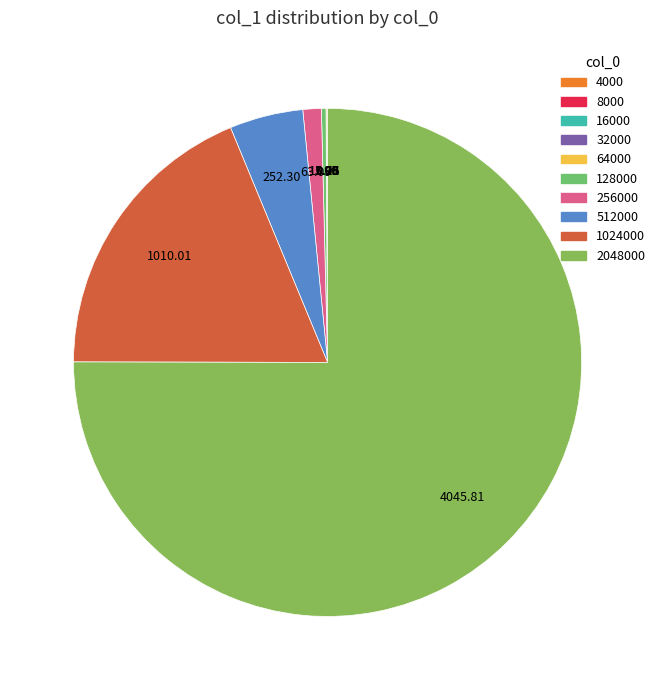

What is the largest slice in the pie chart?

2048000